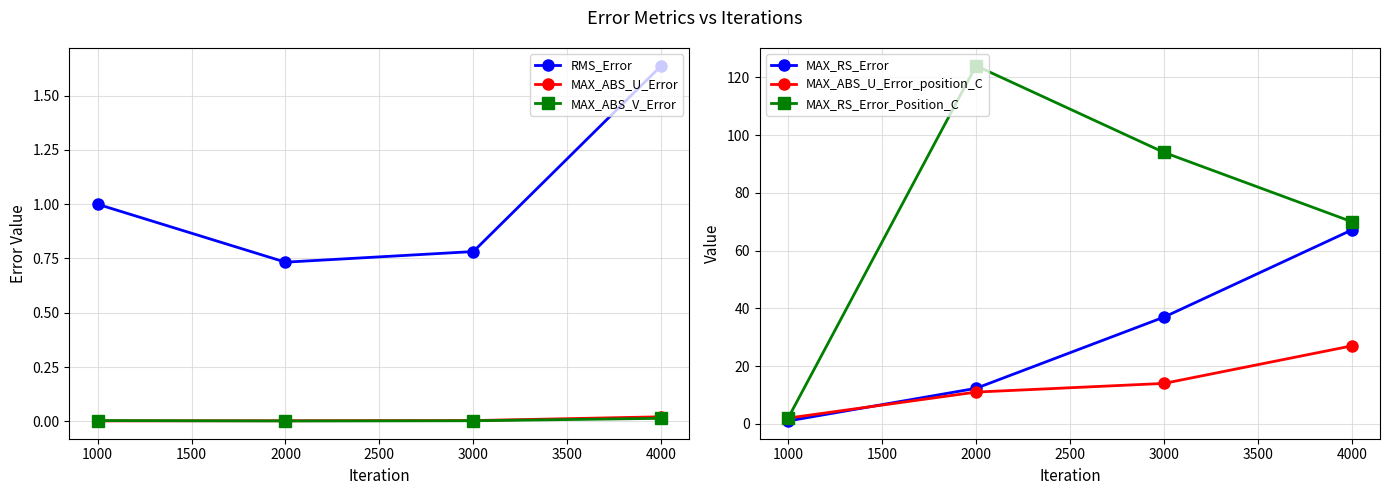

True or false: MAX_ABS_V_Error has a value of 0.0 at 1000.

True